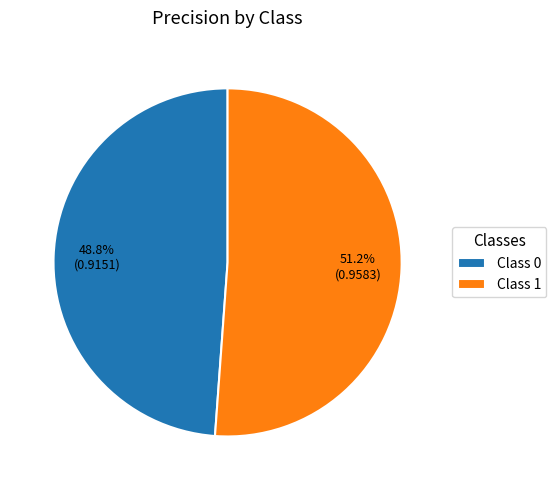

Rank the categories by value from lowest to highest.

Class 0, Class 1